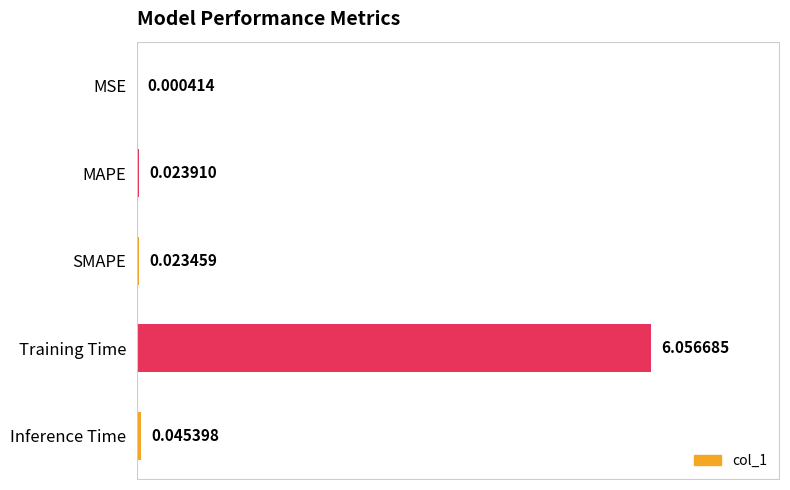

Between Inference Time and SMAPE, which is larger?

Inference Time